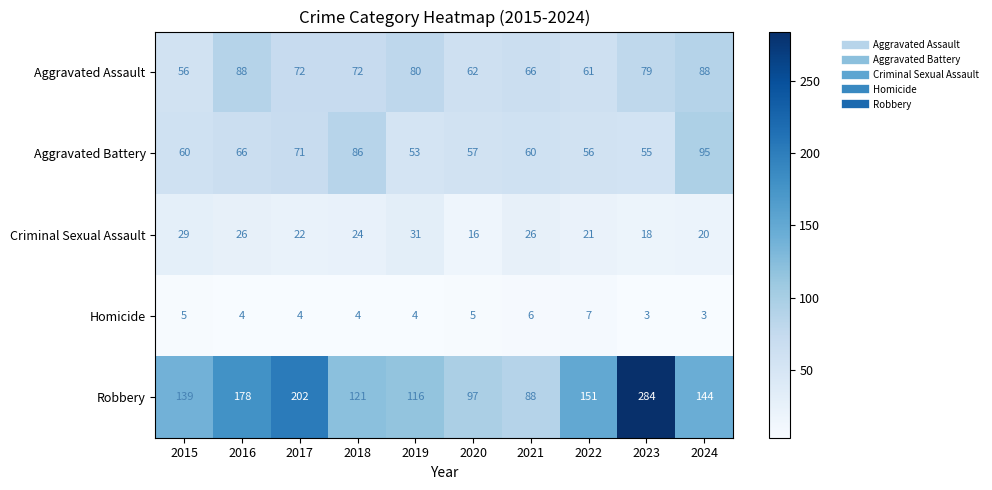

At which category is the sum across all series the highest?

2023